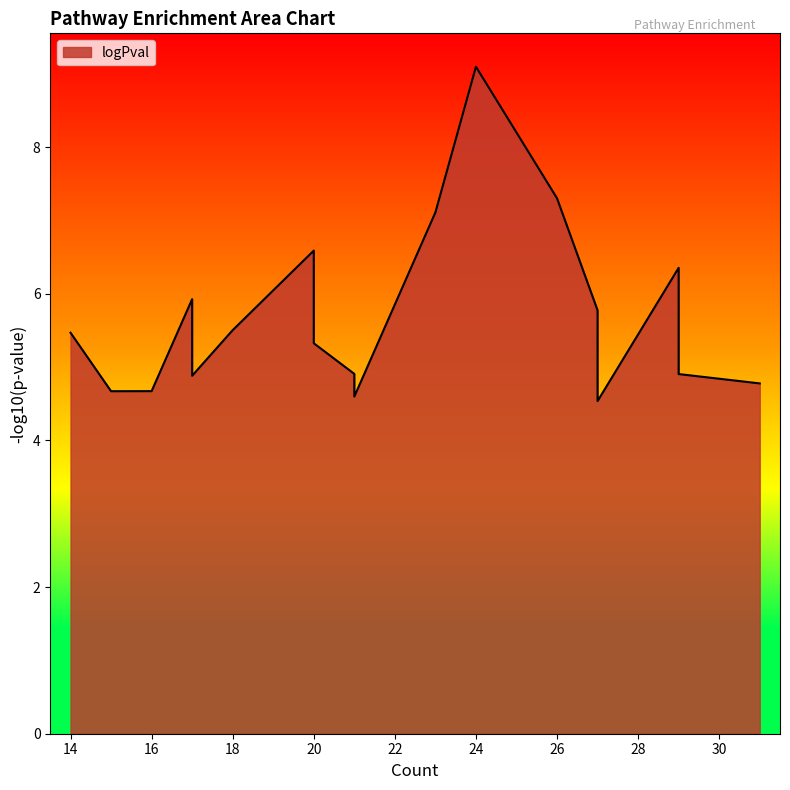

What is the change in value from 27 to 27?

-0.9